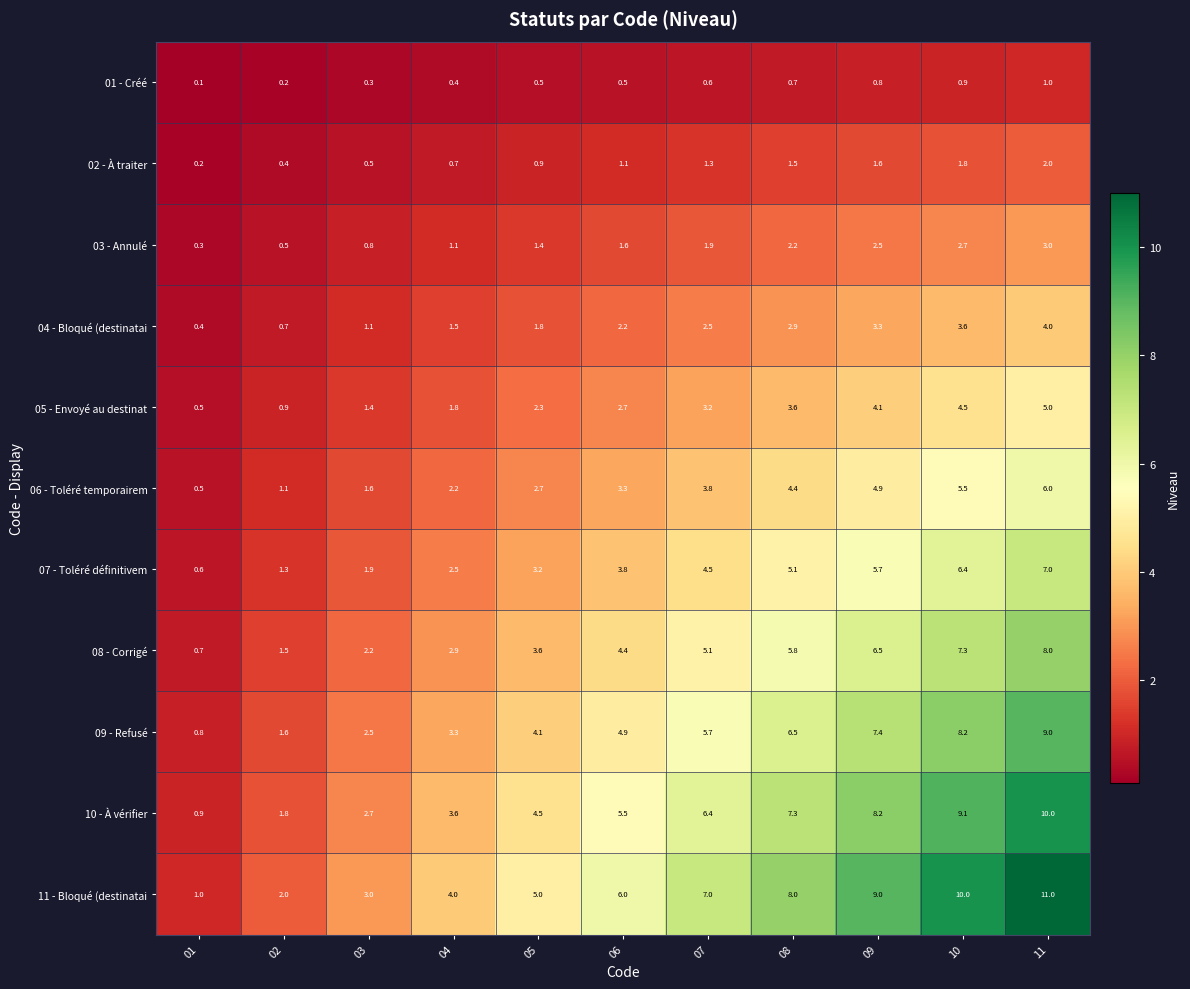

How many series are shown in this chart?

11